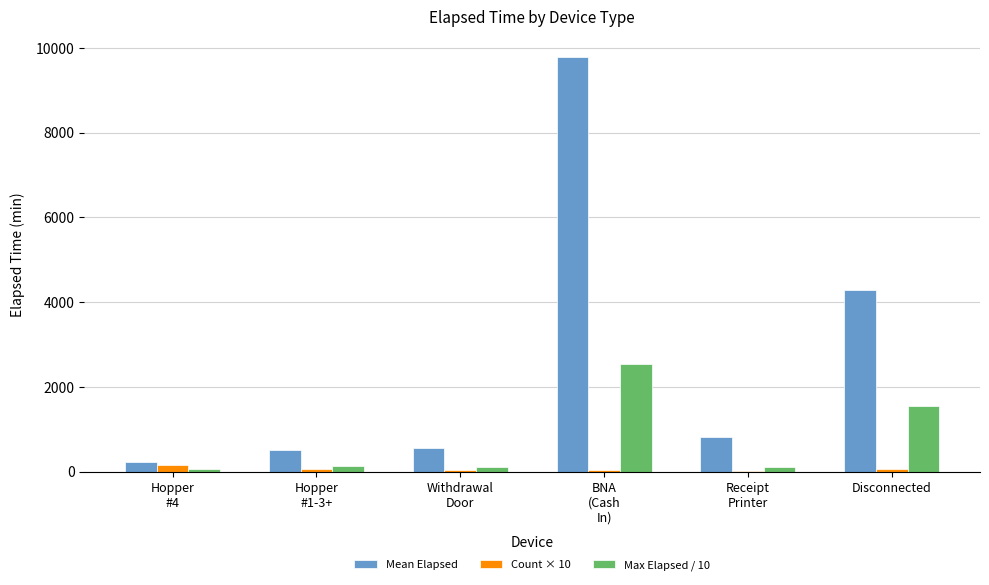

What is the sum of the Max Elapsed / 10 values at Withdrawal
Door and Disconnected?

1657.5